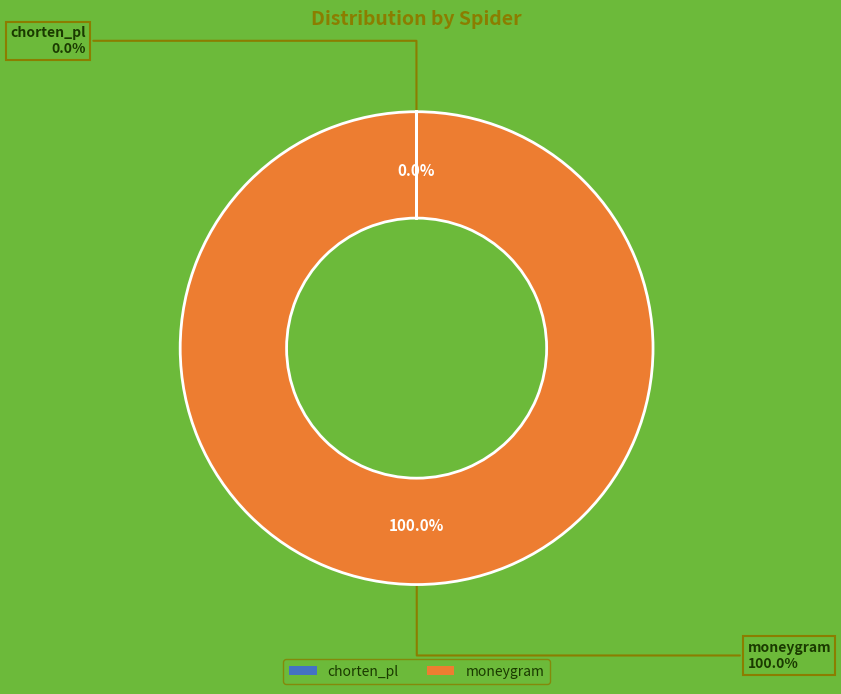

Count the number of slices in the pie.

3